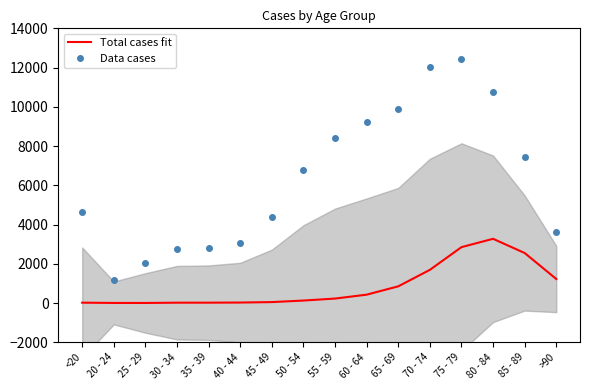

Which series has the largest range (max minus min)?

Data cases